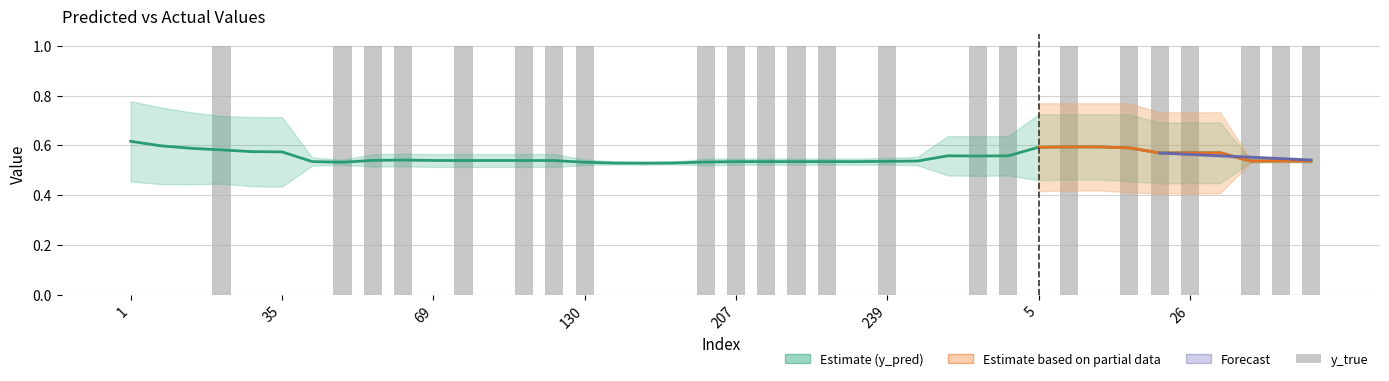

Rank the categories by value from highest to lowest.

23, 42, 45, 65, 96, 113, 127, 130, 191, 207, 222, 224, 228, 239, 268, 290, 8, 17, 25, 26, 33, 41, 46, 1, 7, 10, 34, 35, 36, 69, 112, 139, 184, 188, 230, 243, 253, 5, 13, 27